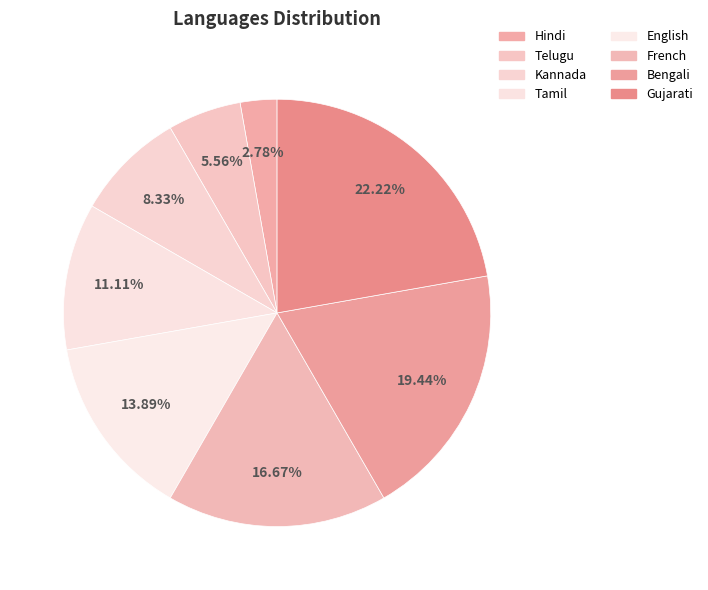

To the nearest percent, what is the difference between the largest and smallest slice percentages?

19%